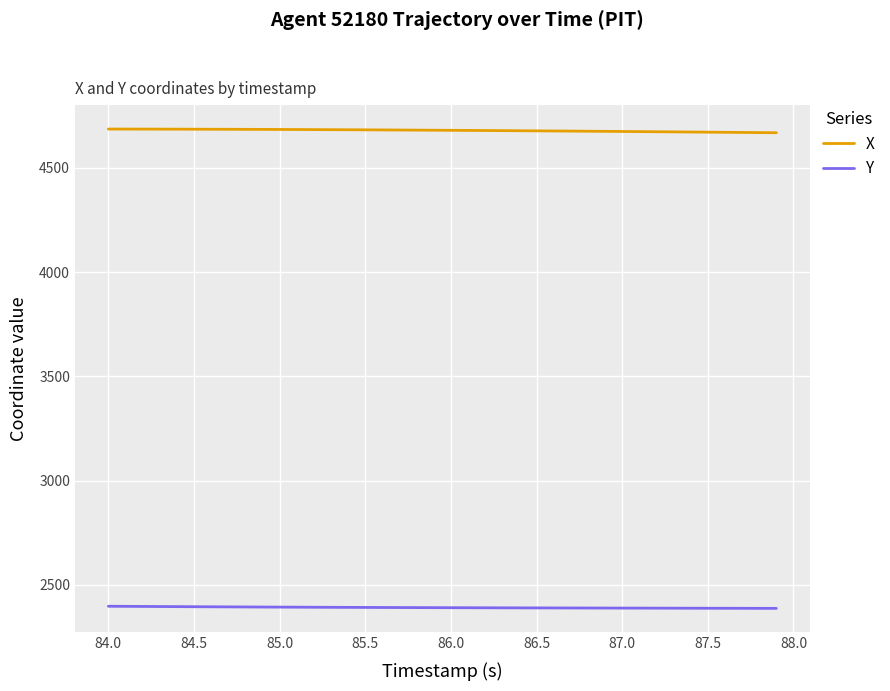

Rank the series by their maximum value, from highest to lowest.

X, Y